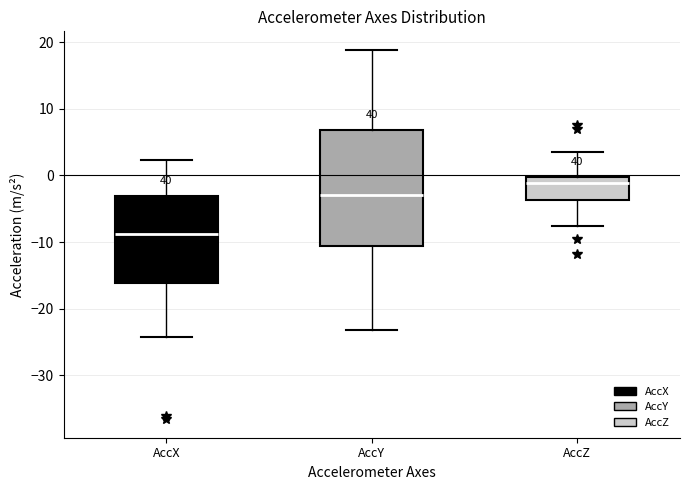

Reading left to right, read every box against the y-axis: the position of its median line, the range the box covers, and the ends of its whiskers. The values are not printed on the chart, so give them approximately, as read against the axis.

AccX: median -9, box -16 to -3, whiskers -24 to 2
AccY: median -3, box -11 to 7, whiskers -23 to 19
AccZ: median -1, box -4 to 0, whiskers -8 to 3